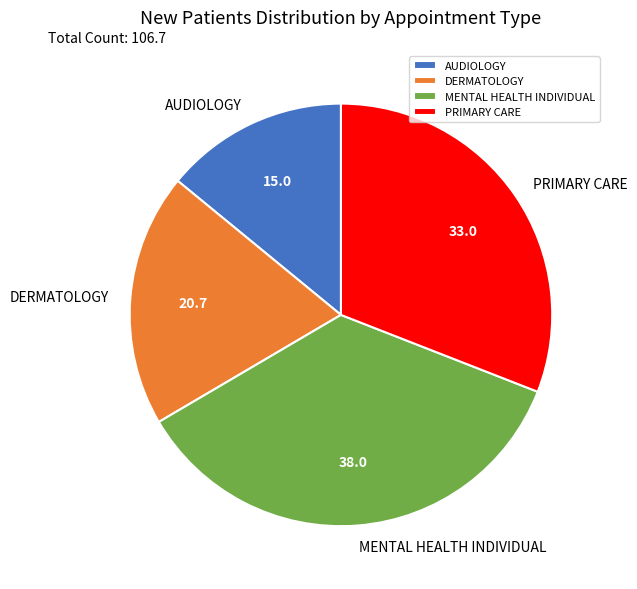

Does DERMATOLOGY account for over 50% of the chart?

No